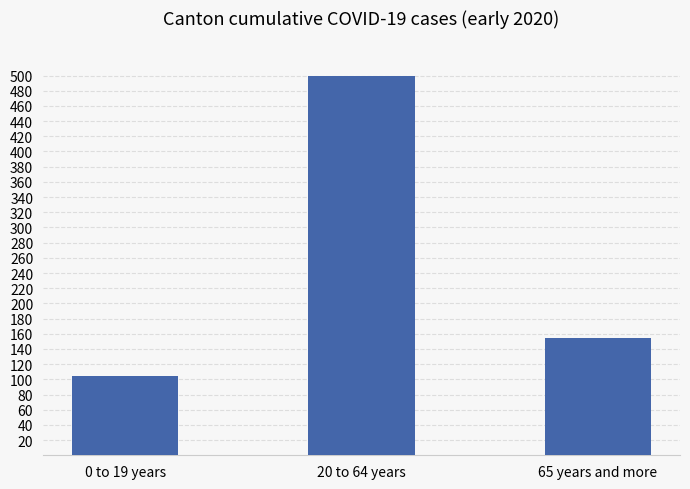

Reading left to right, transcribe all the data shown in this chart.

105	499	155